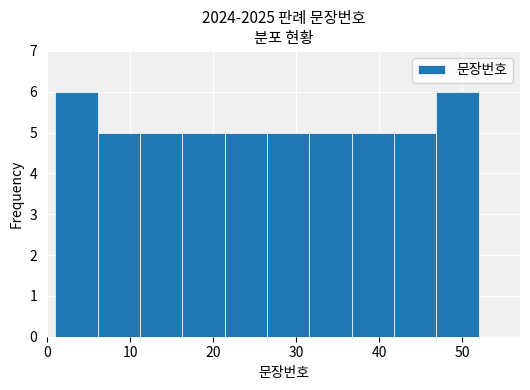

Reading left to right, list every bar in this chart as the range it spans on the x-axis followed by its height. Neither the bar edges nor the heights are printed on the chart, so give them approximately, as read against the axes.

1.0 to 6.1: 6
6.1 to 11.2: 5
11.2 to 16.3: 5
16.3 to 21.4: 5
21.4 to 26.5: 5
26.5 to 31.6: 5
31.6 to 36.7: 5
36.7 to 41.8: 5
41.8 to 46.9: 5
46.9 to 52.0: 6